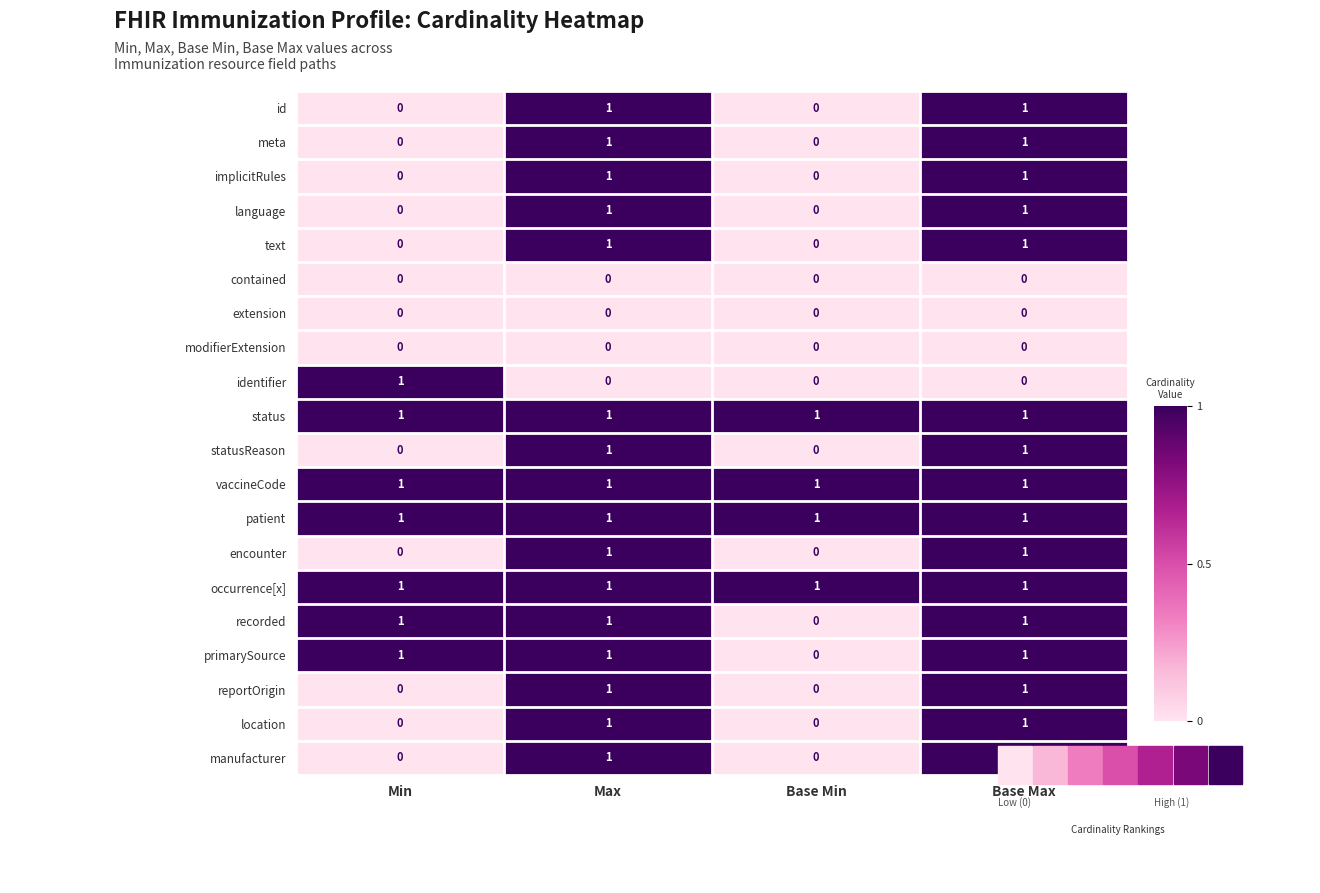

The value of contained at Min is 0. True or false?

True